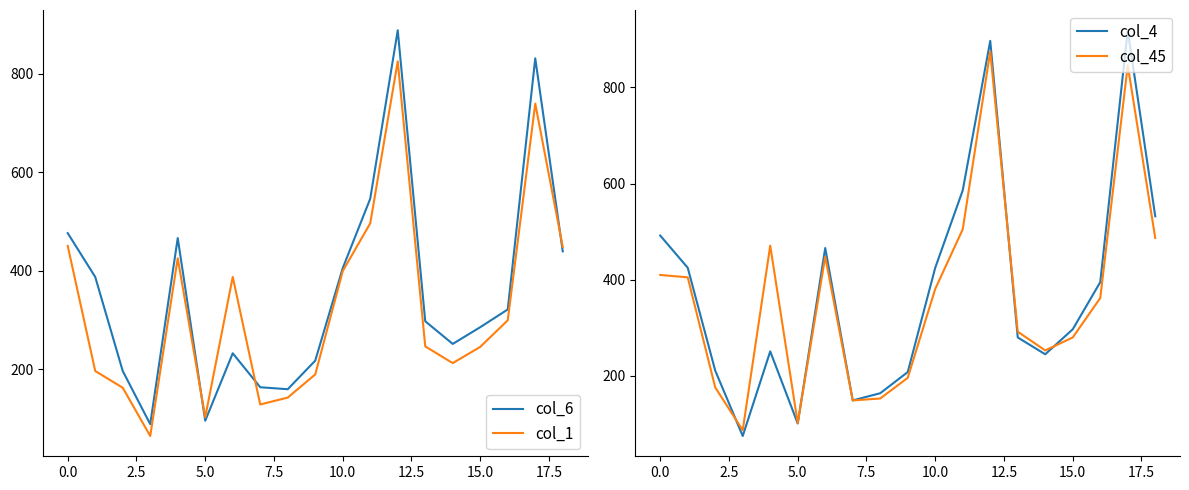

The value of col_6 at 5.0 is 20. True or false?

False